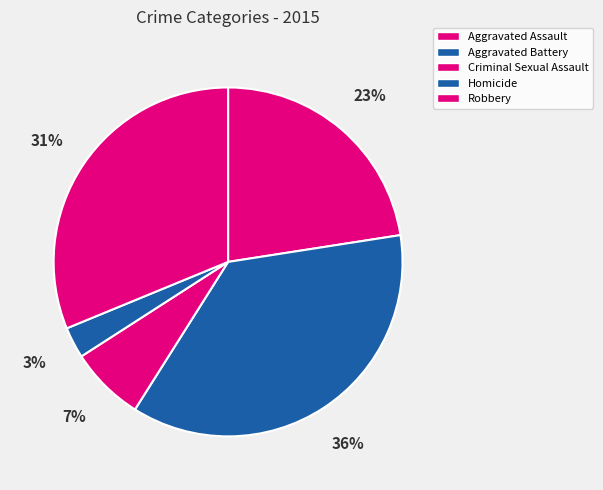

Rank the categories by value from lowest to highest.

Homicide, Criminal Sexual Assault, Aggravated Assault, Robbery, Aggravated Battery